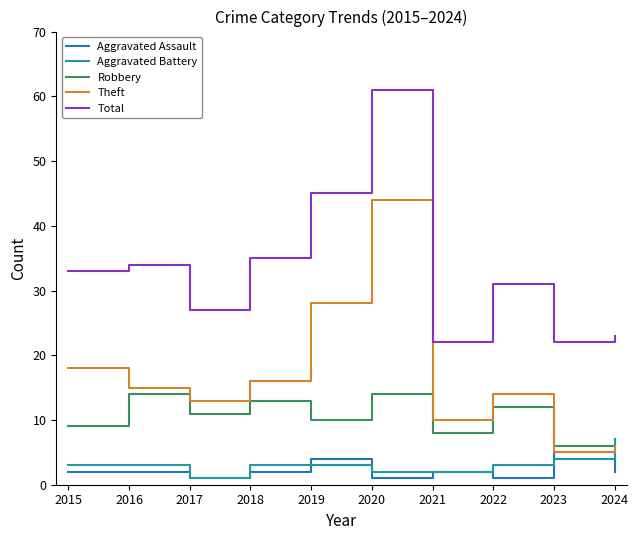

What is the value of the Aggravated Assault point at the 7th from the left?

2